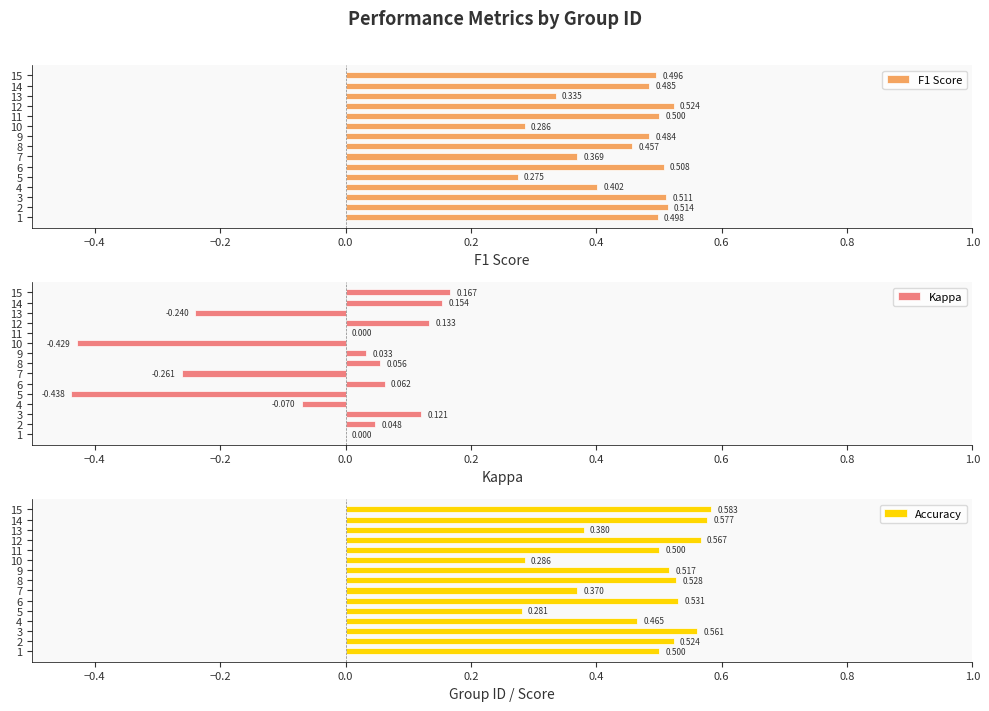

Count the number of categories in the chart.

15